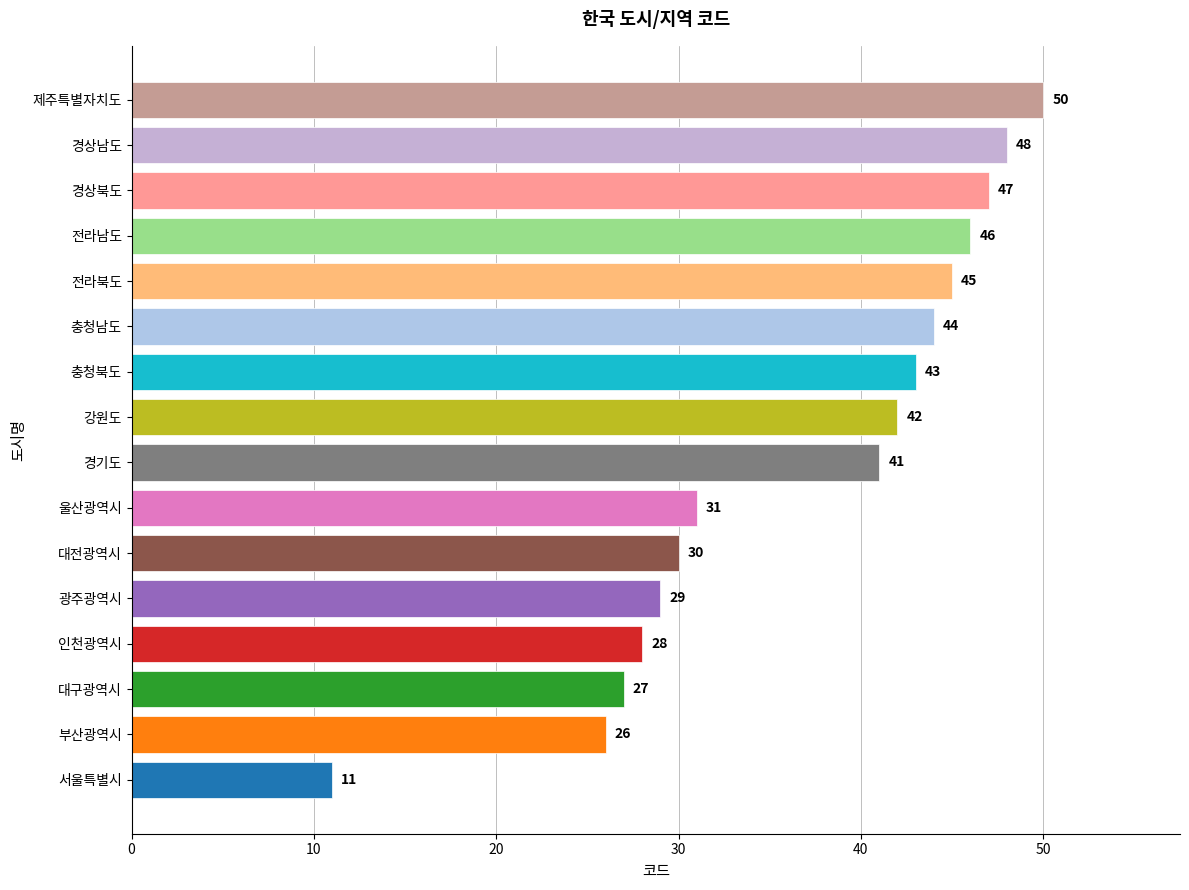

Is it true that the value at 충청북도 is 43?

True